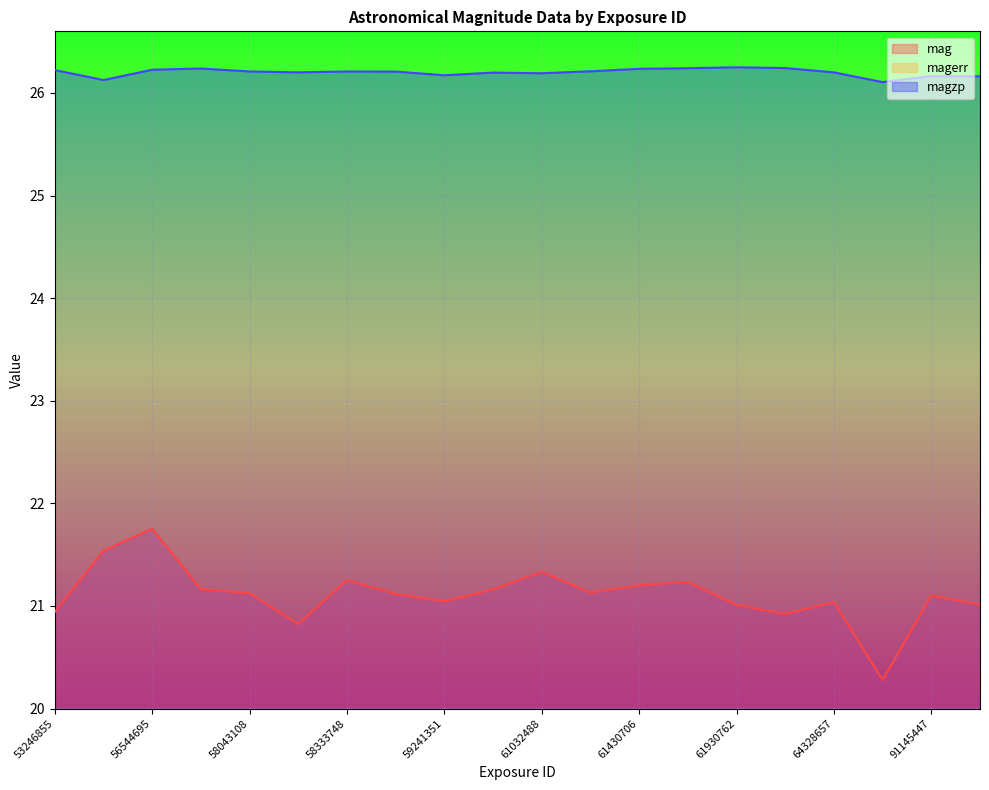

What is the minimum value shown in the chart?

0.1